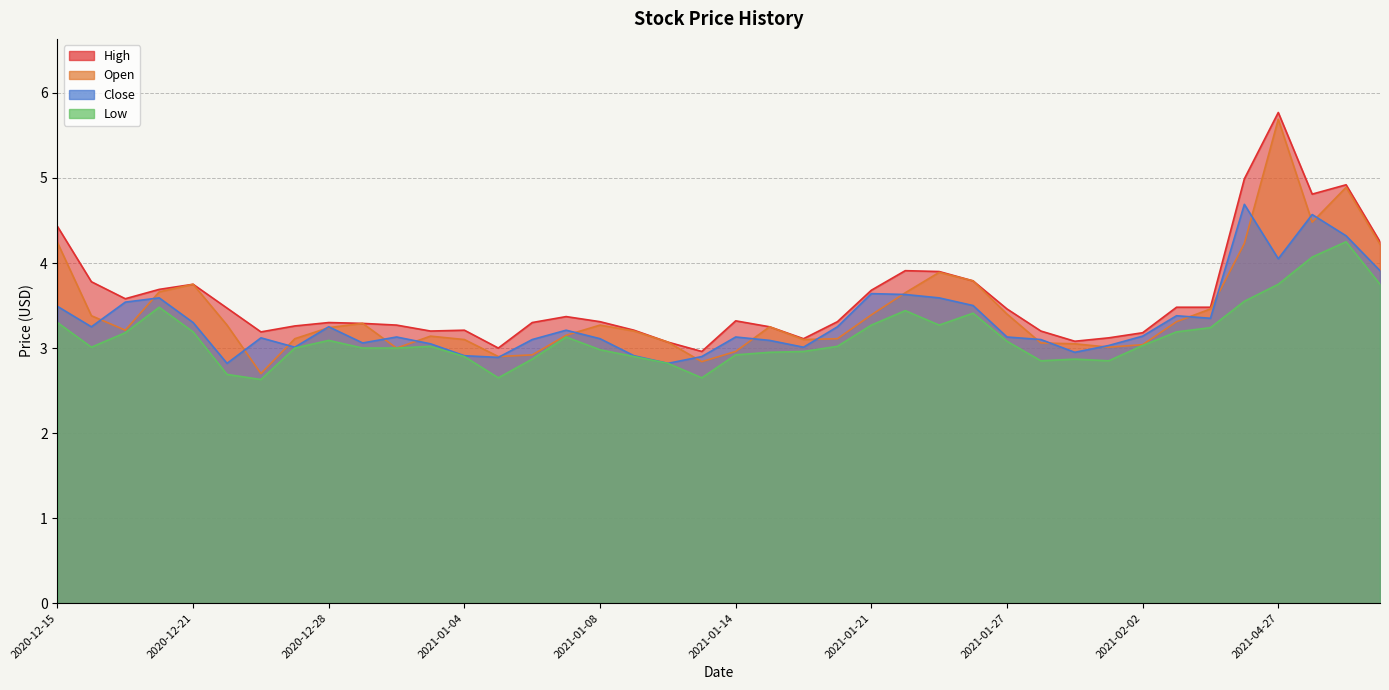

Which series has the widest spread of values?

Open